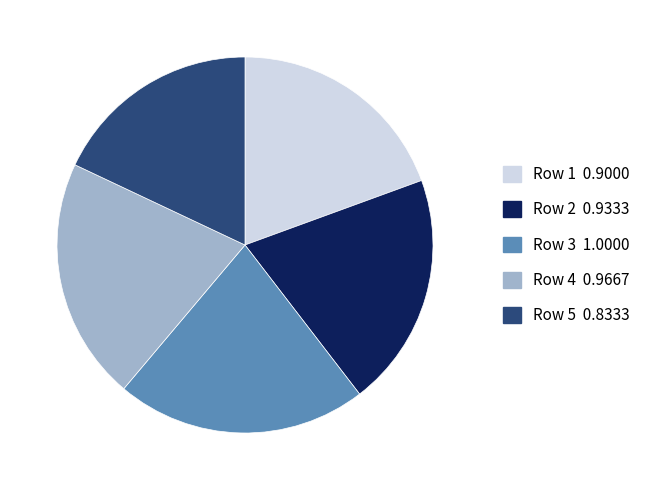

Is Row 1 the majority of the pie?

No